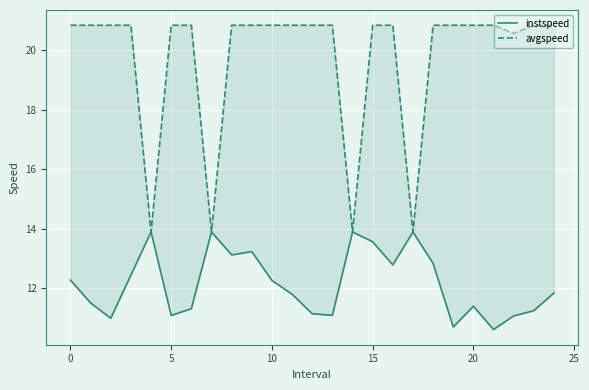

What is the difference between the maximum and second lowest values in the instspeed series?

3.2